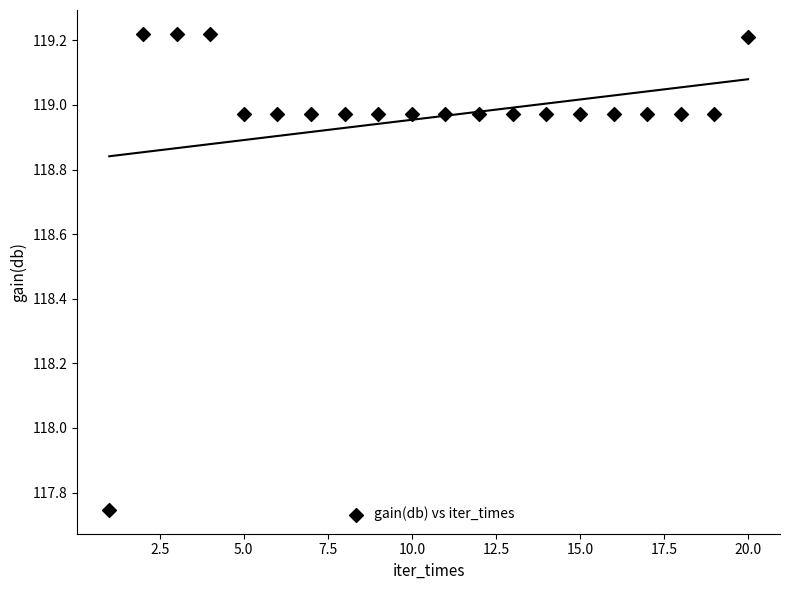

What is the range of X values (max minus min)?

19.0